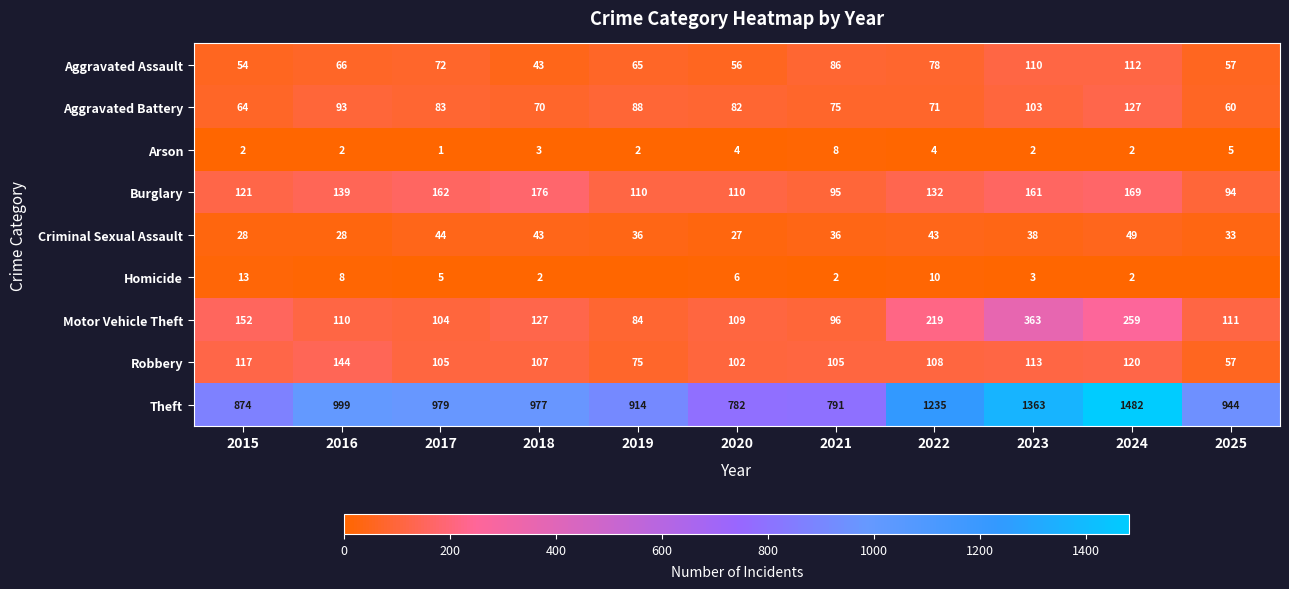

The value of Arson at 2018 is 3. True or false?

True